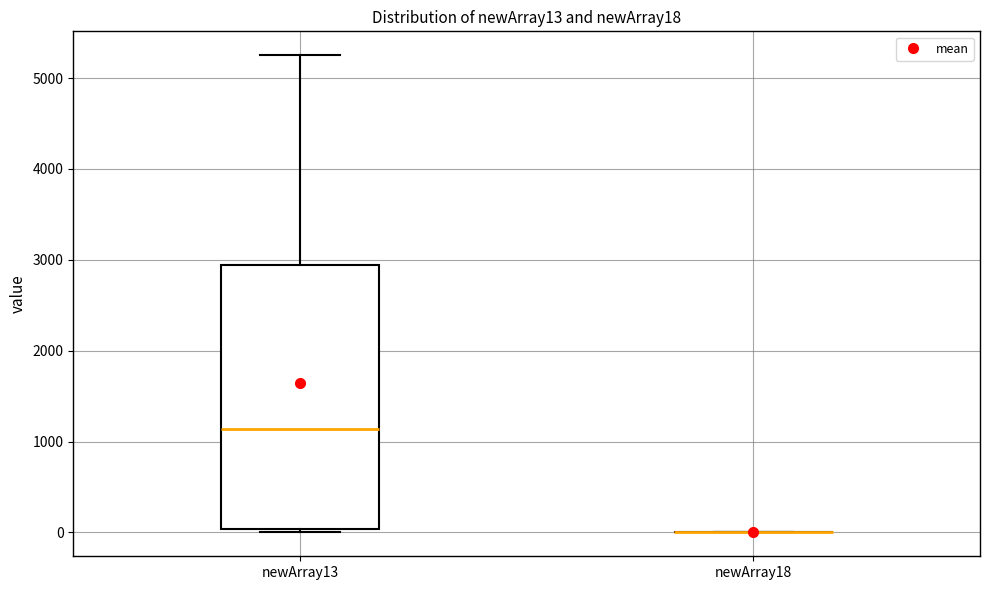

Where does the median line of the box for newArray13 sit on the y-axis? The values are not printed on the chart, so give them approximately, as read against the axis.

1100